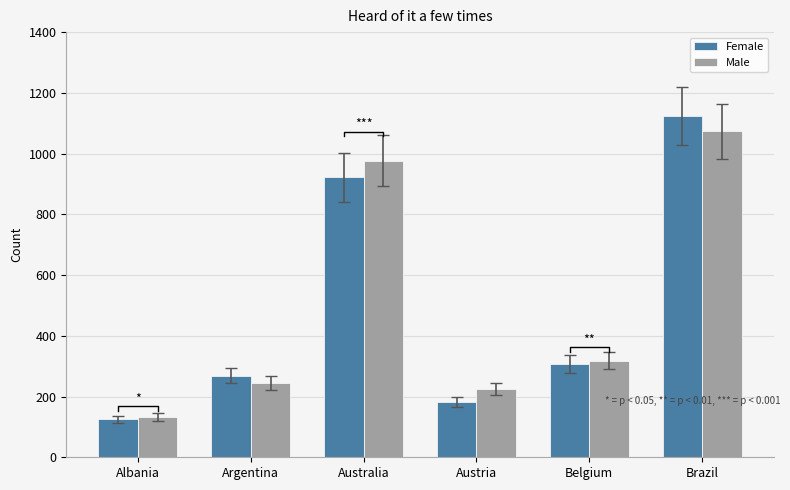

Are the bars horizontal?

No